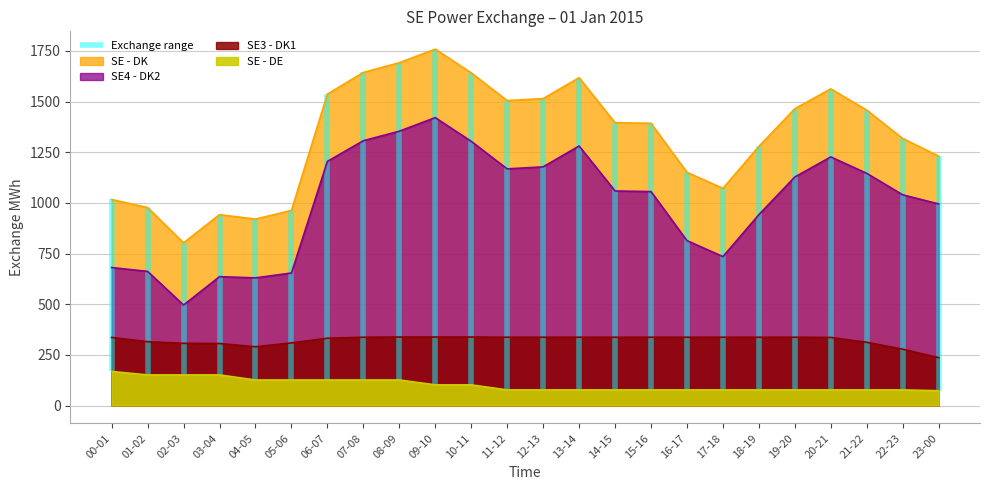

What is the value of the SE4 - DK2 point at the 7th from the left?

1205